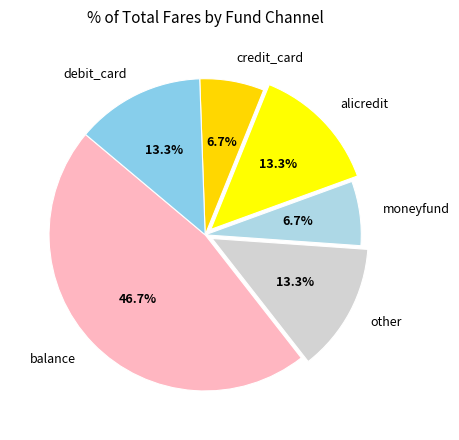

Is it true that balance is 47% of the pie?

True